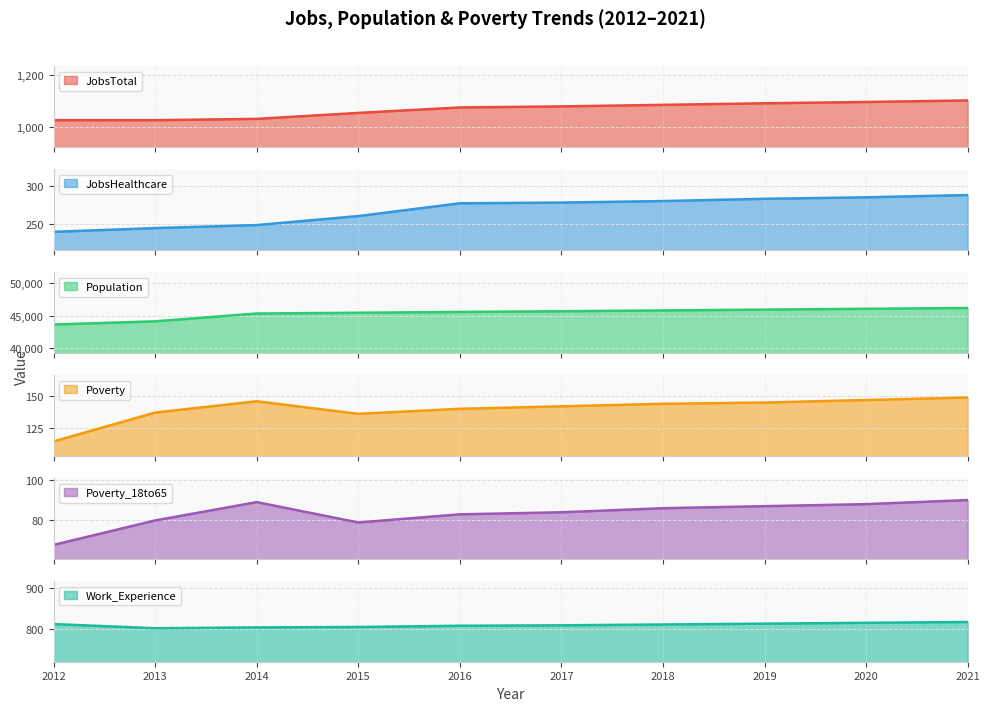

What is the sum of the Poverty_18to65 values at 2021 and 2016?

173